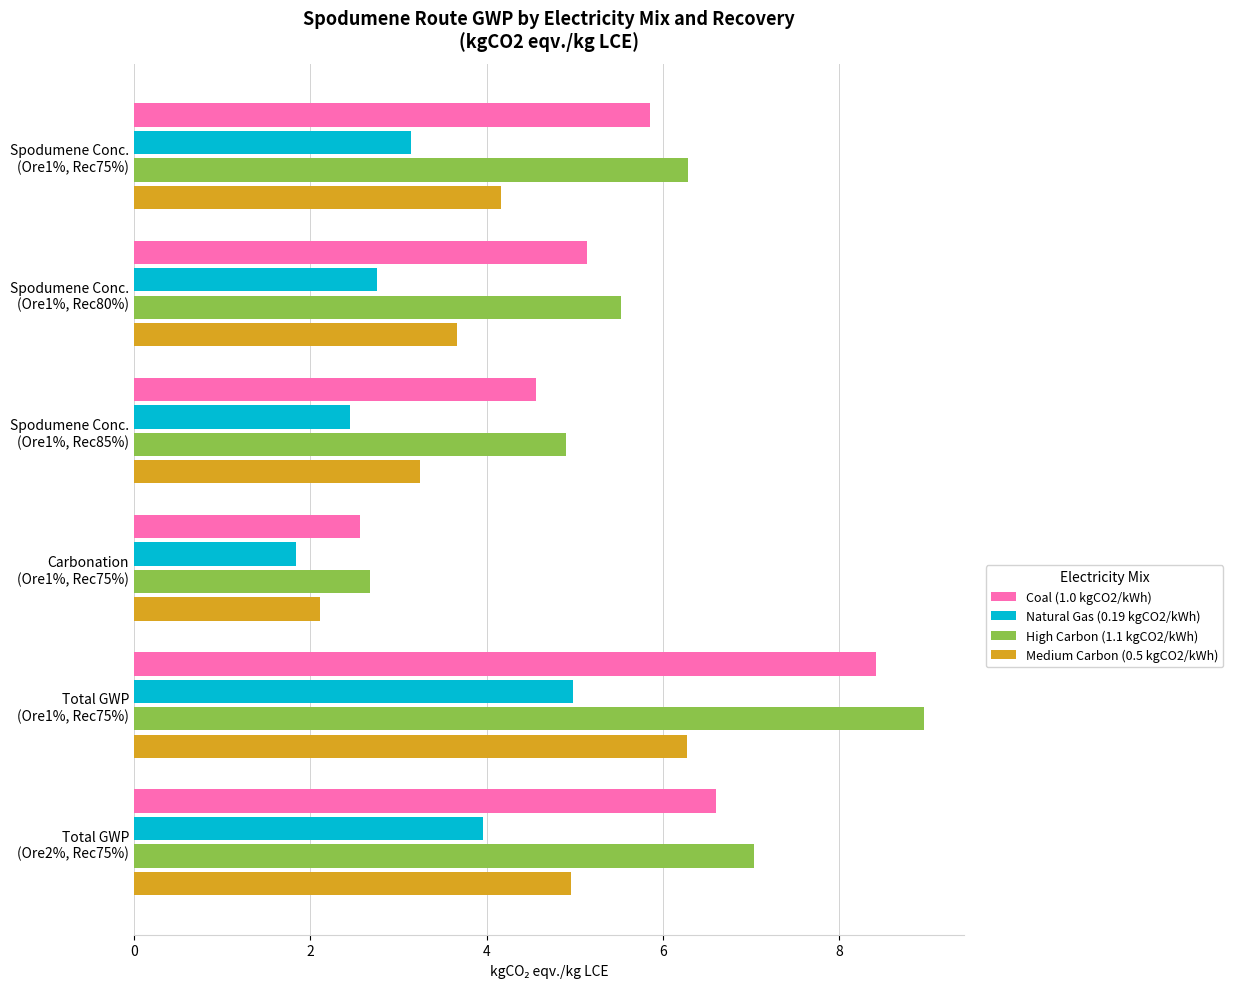

What are all the series names shown in the legend?

Coal (1.0 kgCO2/kWh), Natural Gas (0.19 kgCO2/kWh), High Carbon (1.1 kgCO2/kWh), Medium Carbon (0.5 kgCO2/kWh)